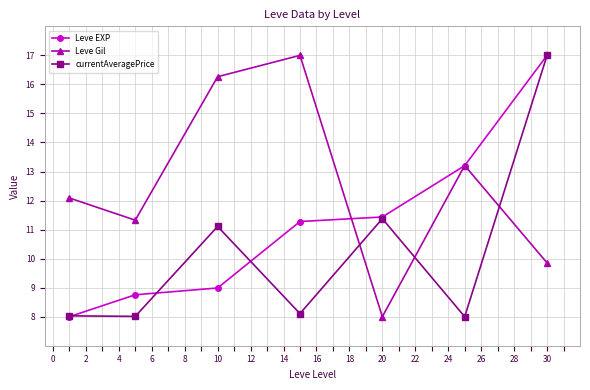

How many interior local peaks does the Leve Gil series have?

2